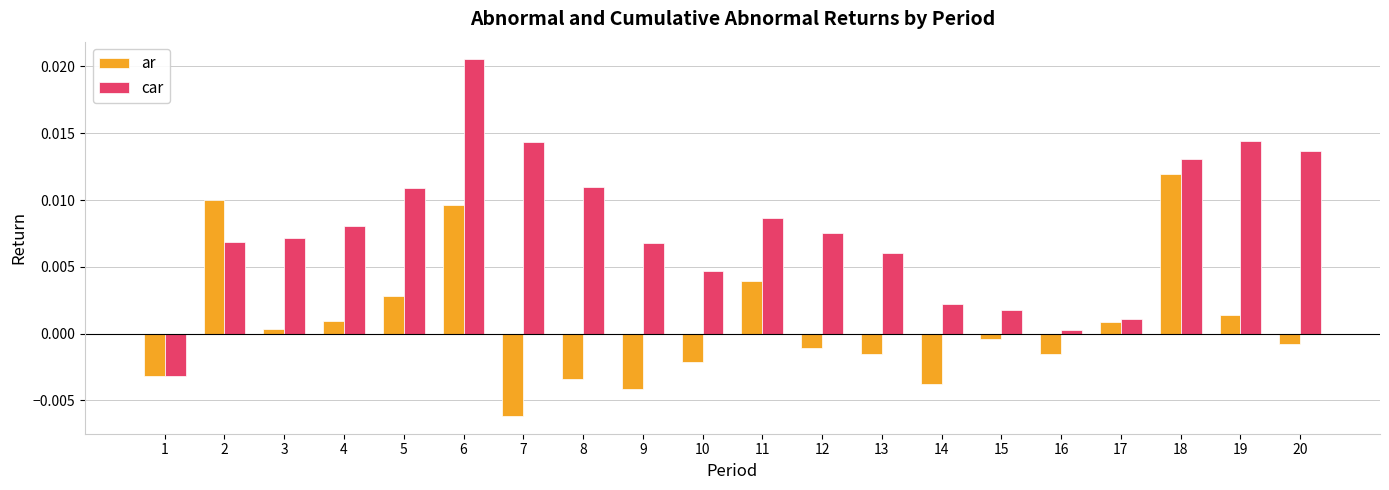

How many positive values does the car series have?

19